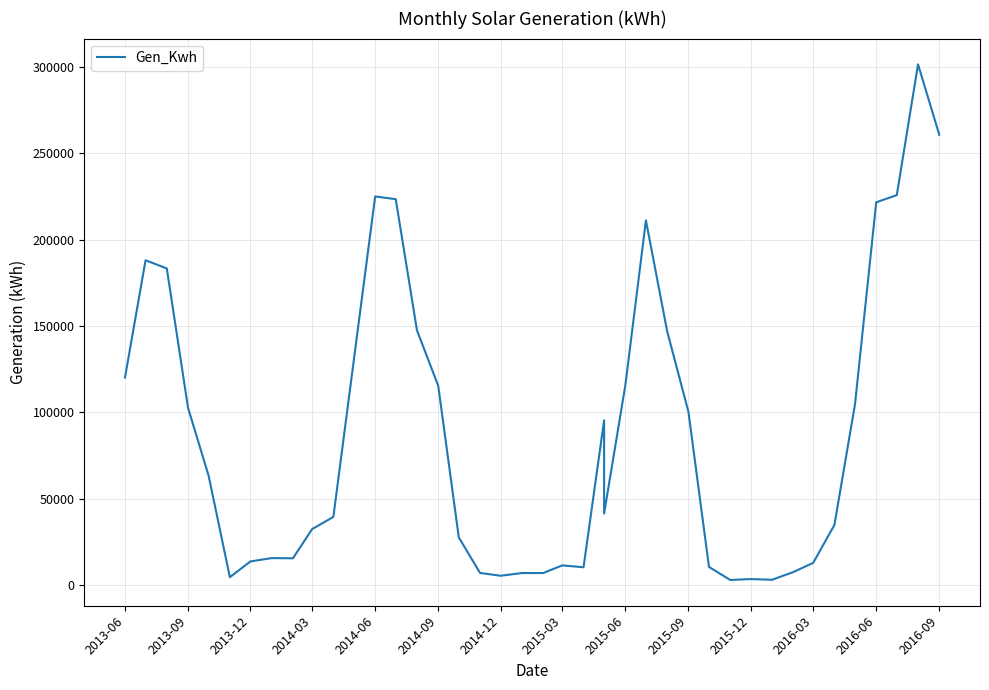

How many distinct data groups are displayed?

1